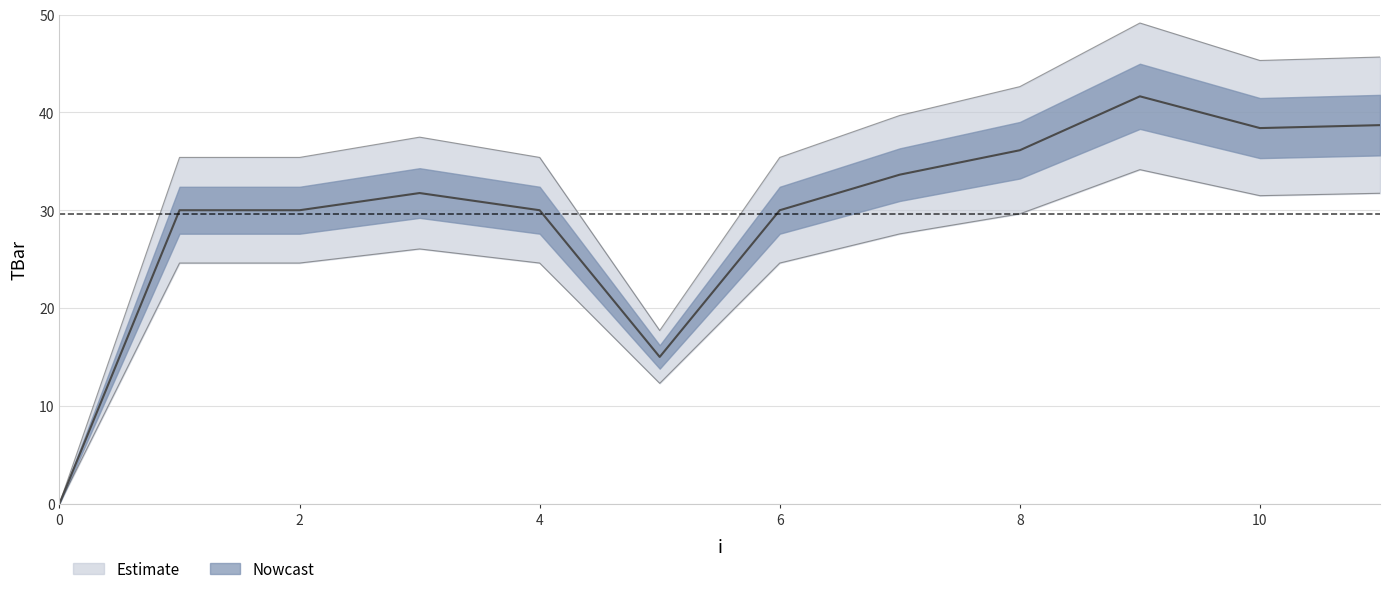

How many values exceed 31?

6